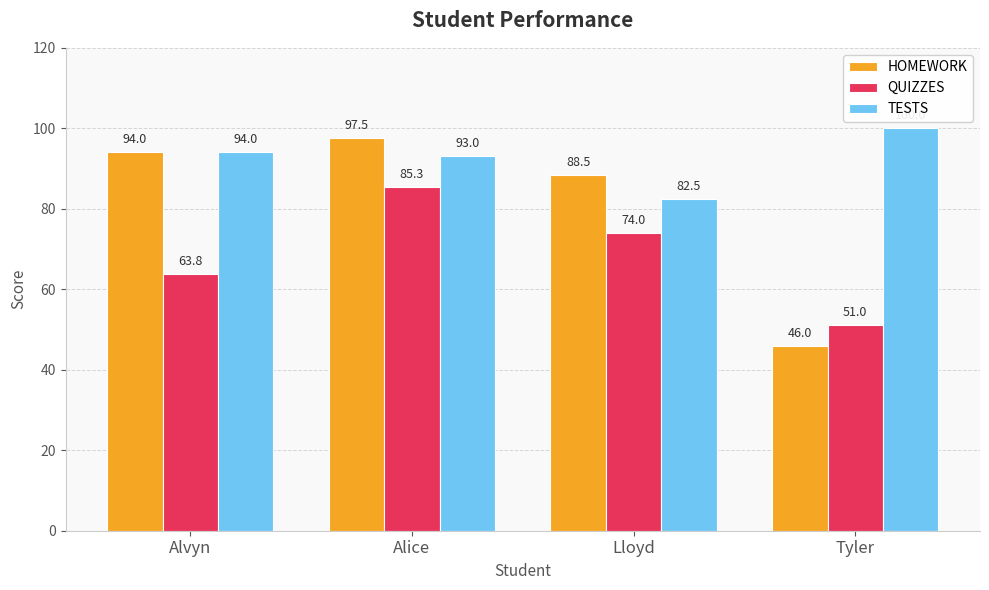

Are the bars horizontal?

No